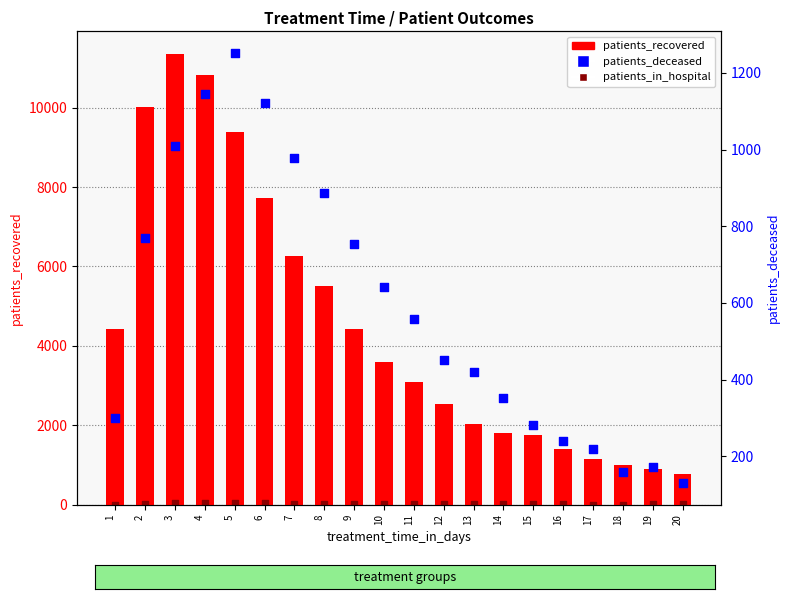

What are all the series names shown in the legend?

patients_recovered, patients_in_hospital, patients_deceased